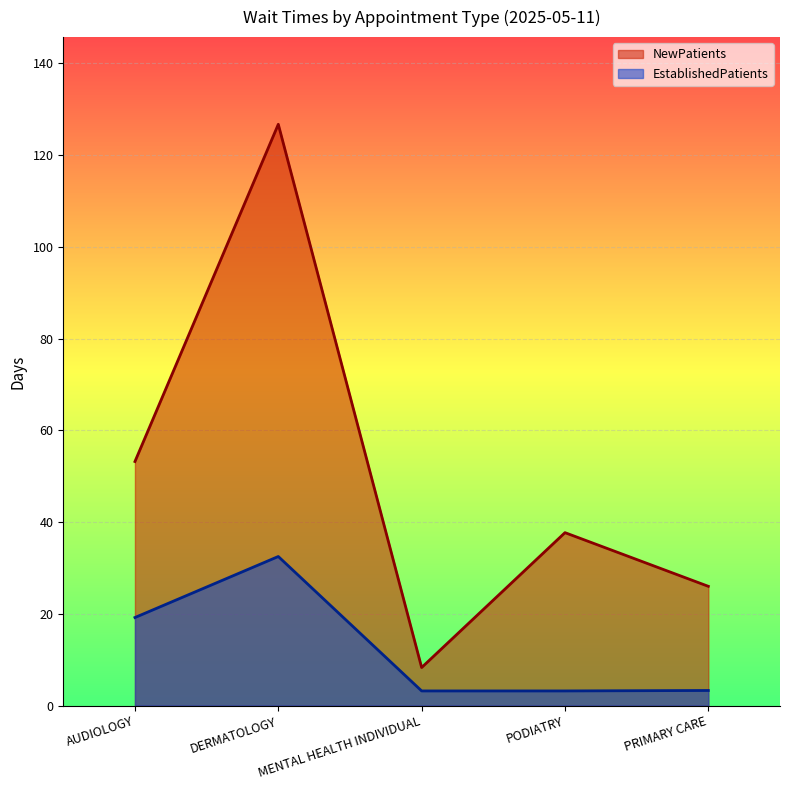

Which category has the lowest value in the NewPatients series?

MENTAL HEALTH INDIVIDUAL